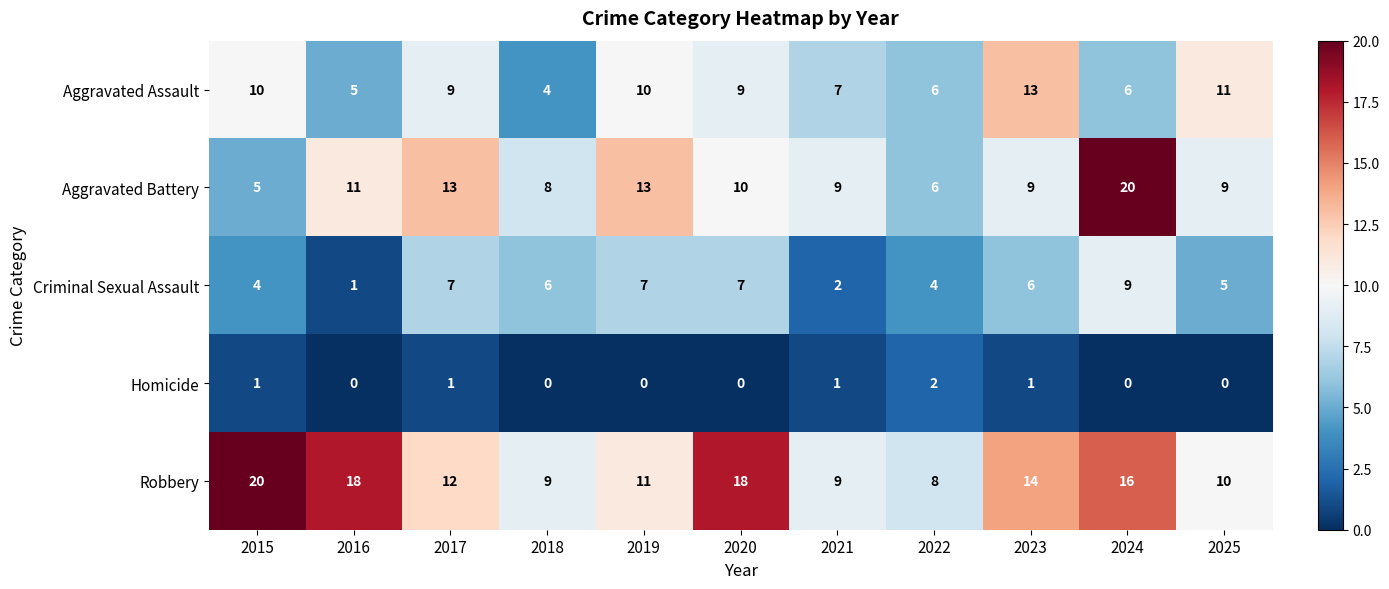

List the series in order of their overall mean, lowest first.

Homicide, Criminal Sexual Assault, Aggravated Assault, Aggravated Battery, Robbery